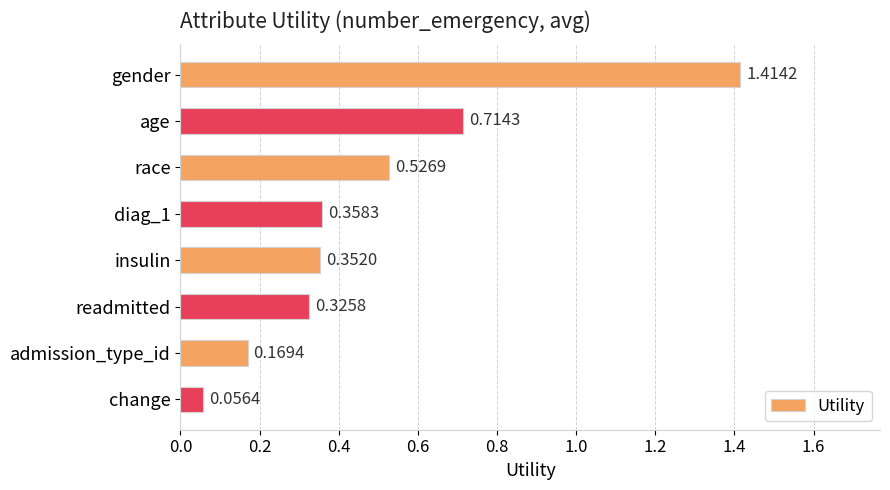

List the labels in order of value, smallest first.

change, admission_type_id, readmitted, insulin, diag_1, race, age, gender